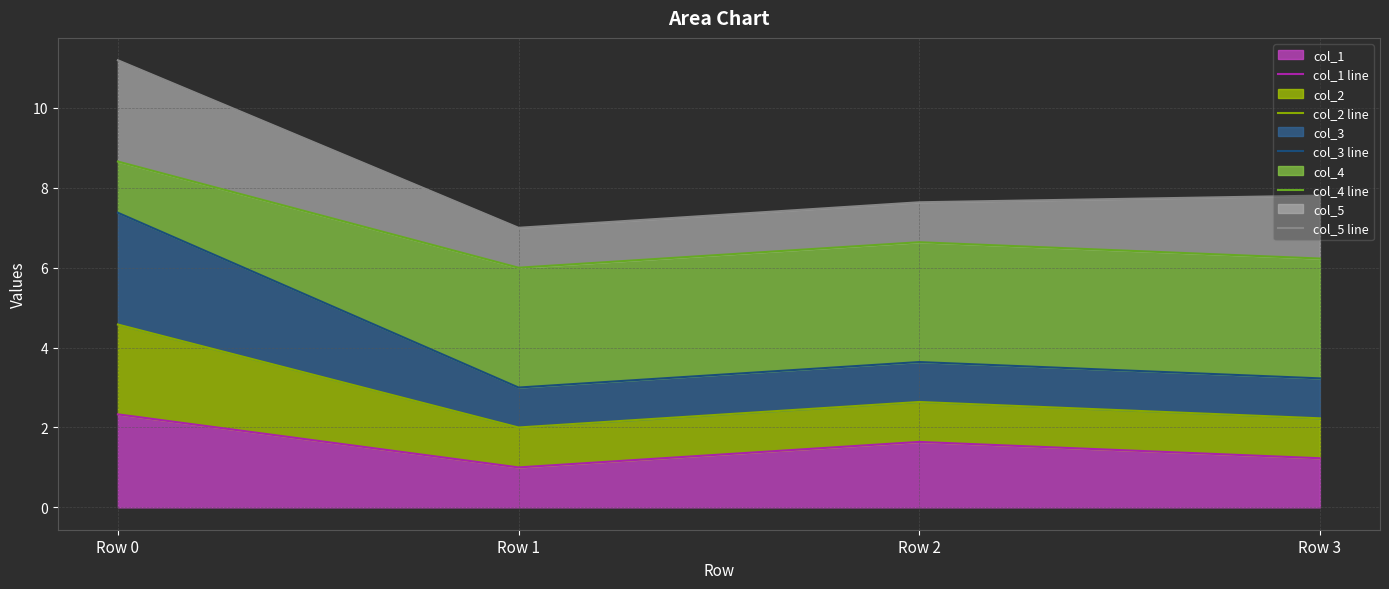

Count the col_1 line values in the range 1 to 2.

3